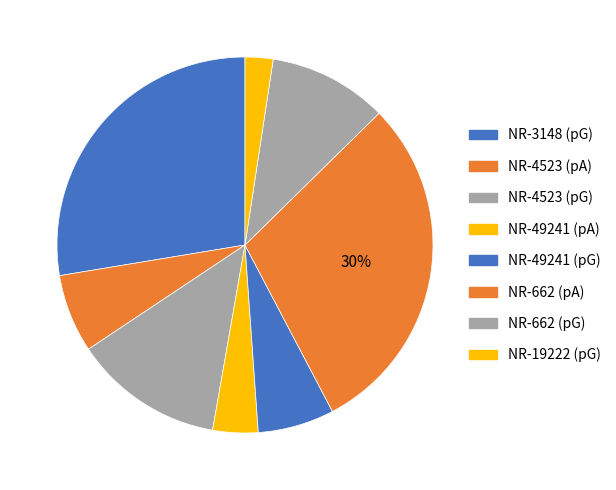

Count the number of slices in the pie.

8